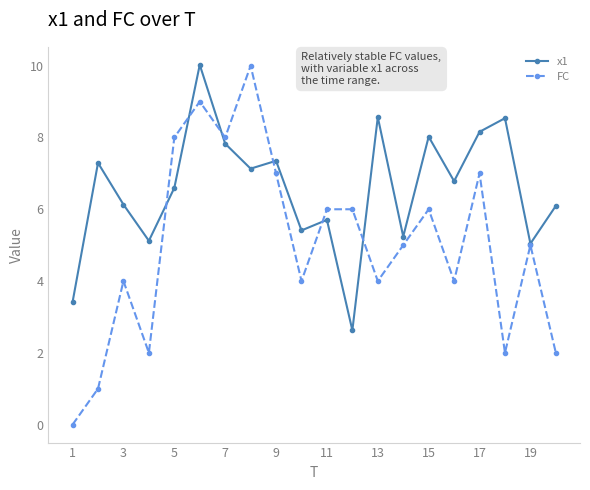

What is the maximum value for FC?

10.0